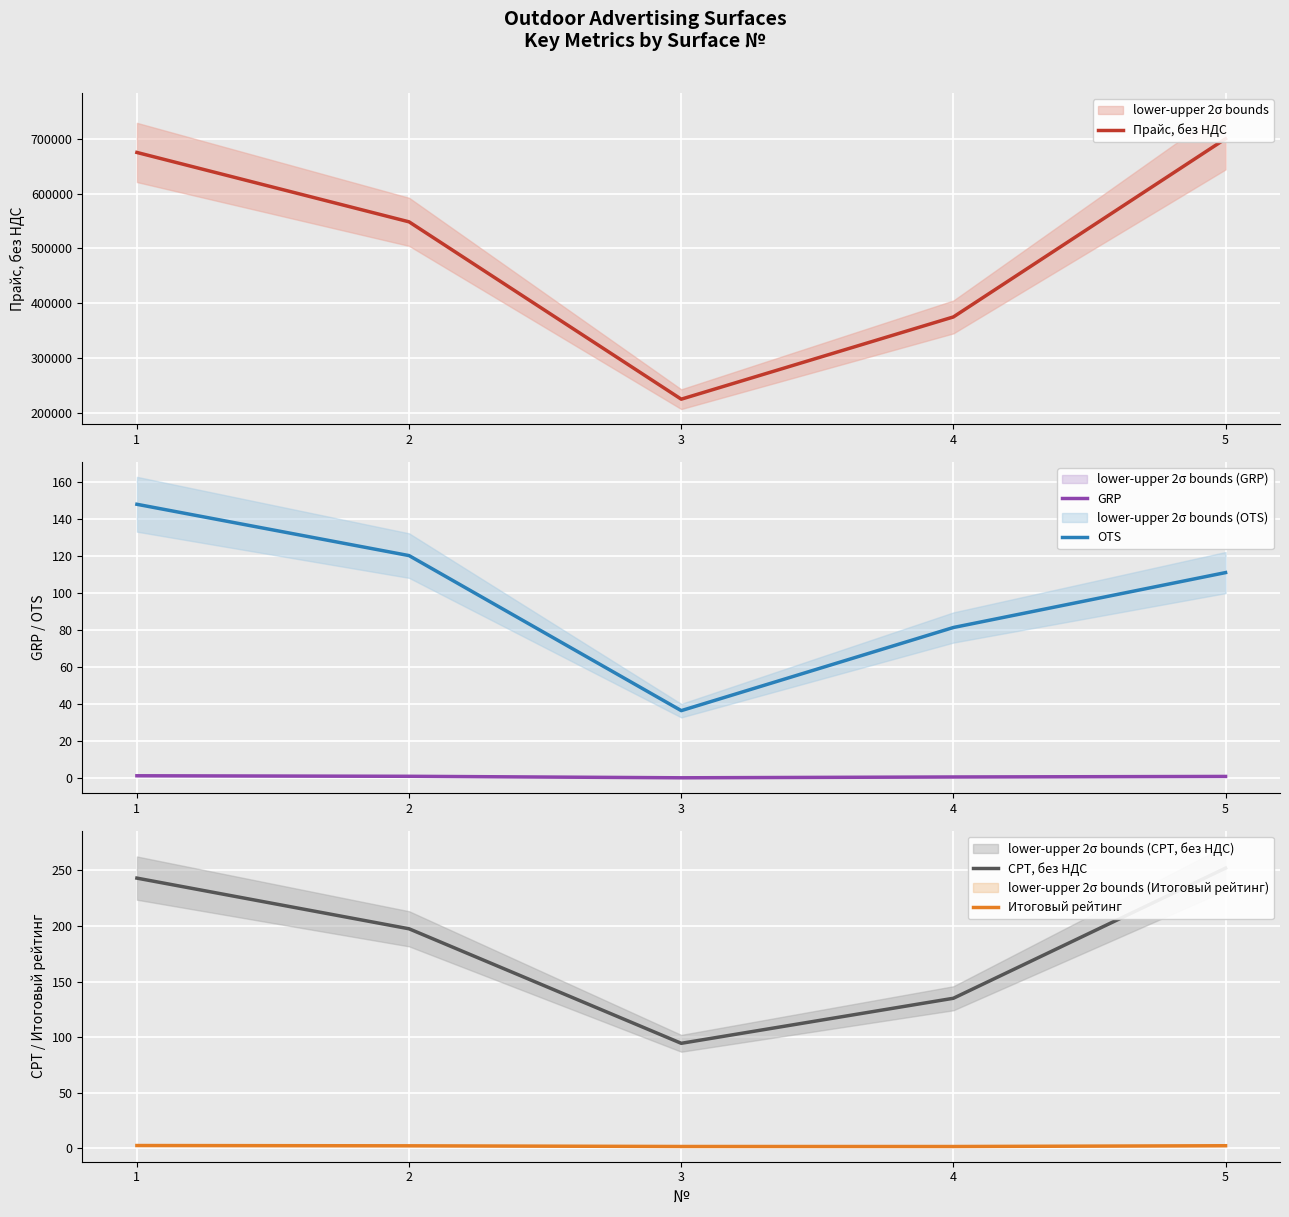

Between 3 and 5, which series saw the biggest shift?

Прайс, без НДС